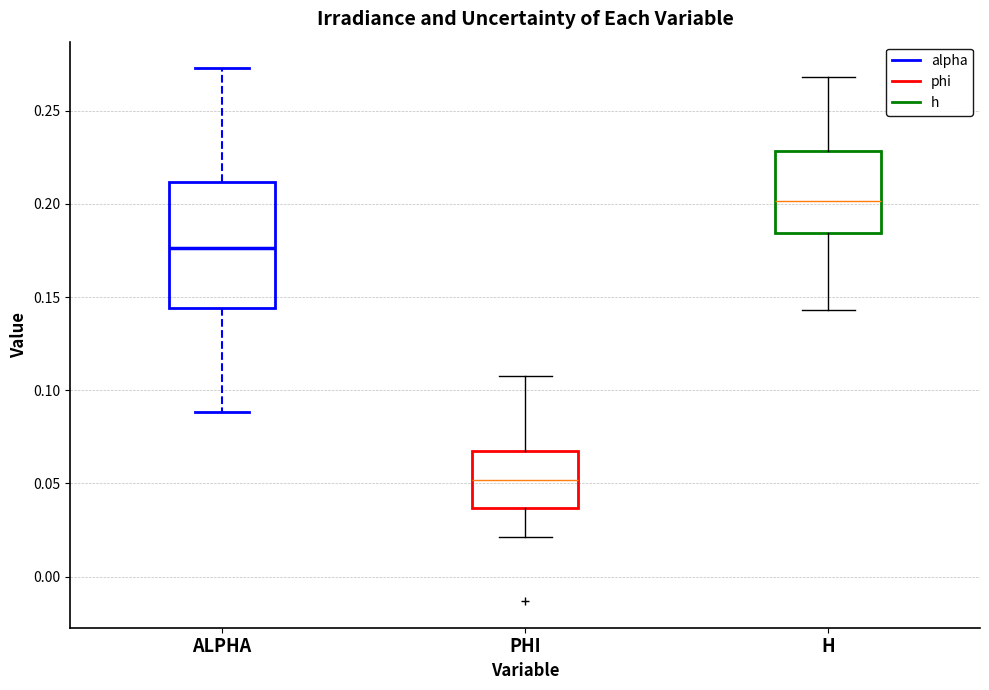

Which box's median line is the highest?

H